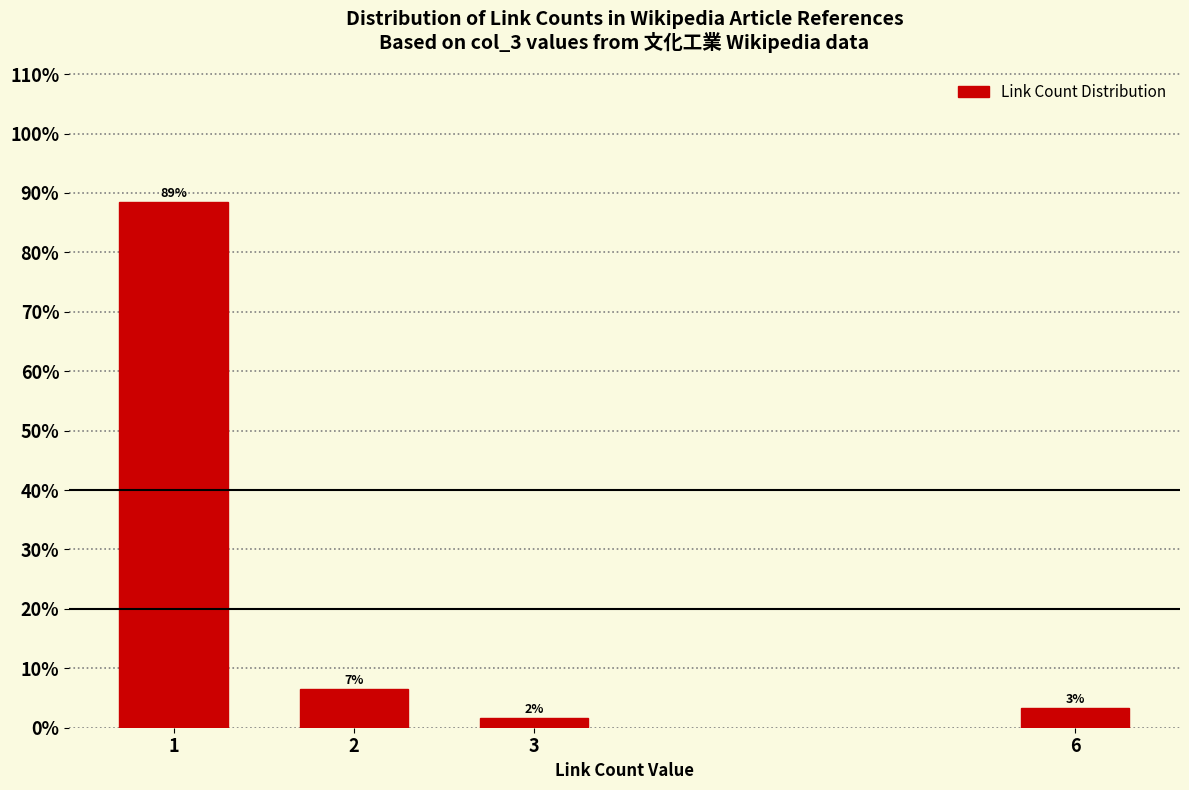

How many bars are there in total?

4